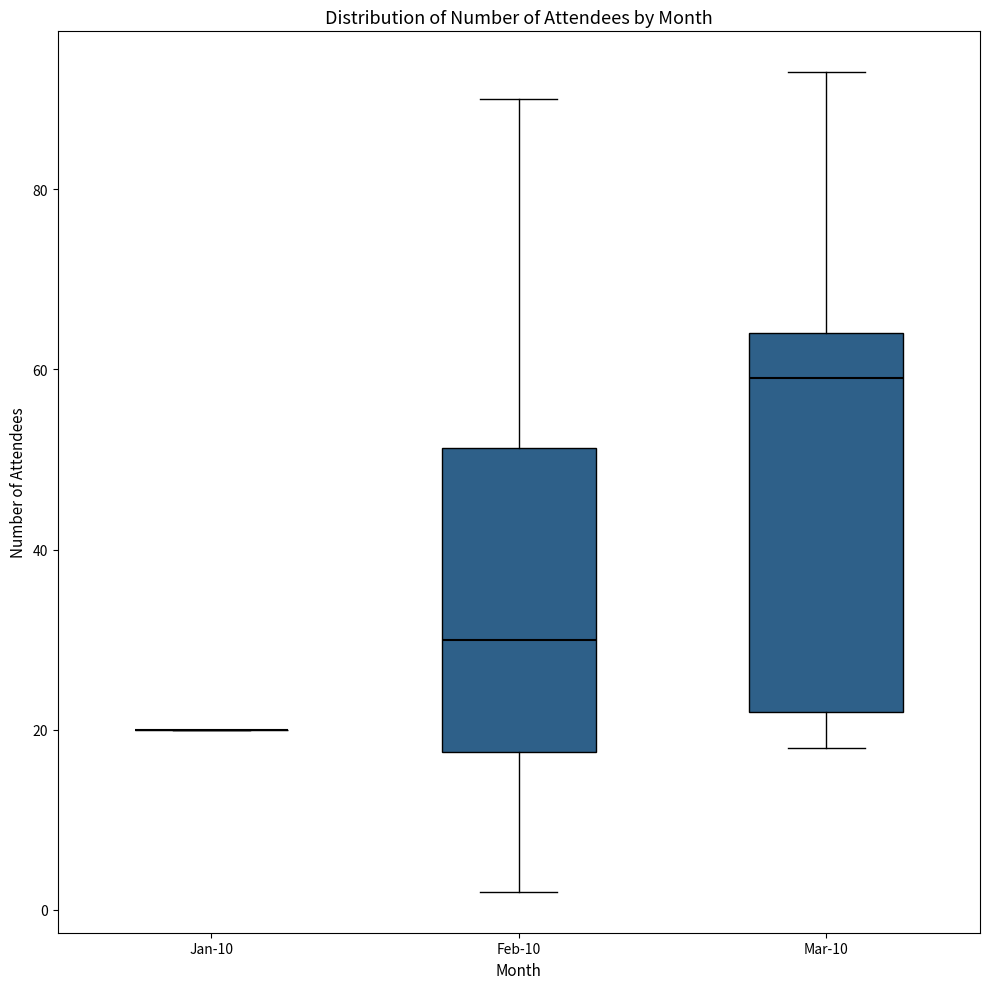

Which box is the tallest, from its lower edge to its upper edge?

Mar-10